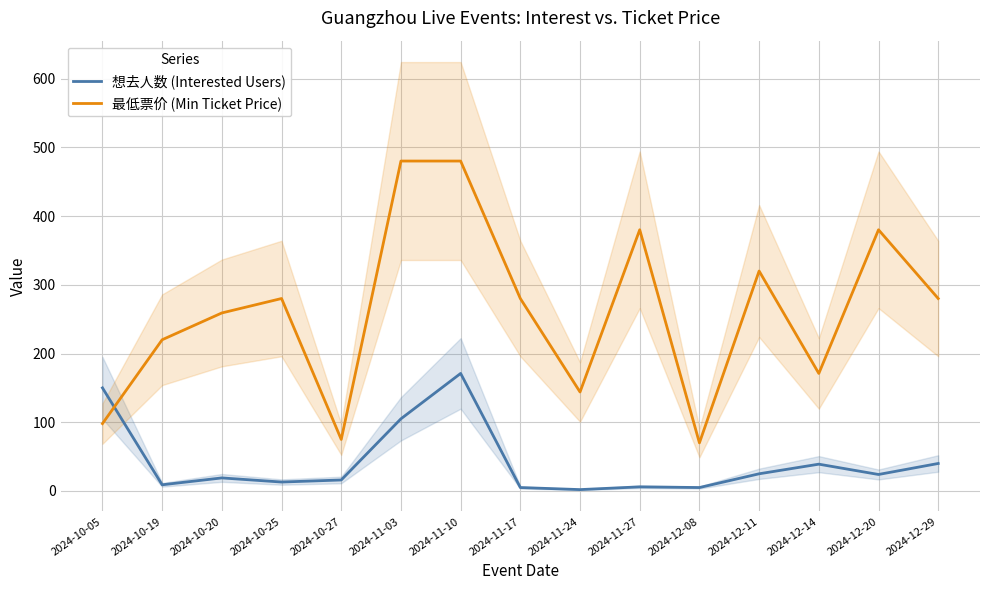

Reading left to right, transcribe all the data shown in this chart.

想去人数 (Interested Users): 2024-10-05=150	2024-10-19=9	2024-10-20=19	2024-10-25=13	2024-10-27=16	2024-11-03=105	2024-11-10=171	2024-11-17=5	2024-11-24=2	2024-11-27=6	2024-12-08=5	2024-12-11=25	2024-12-14=39	2024-12-20=24	2024-12-29=40
最低票价 (Min Ticket Price): 2024-10-05=98	2024-10-19=220	2024-10-20=259	2024-10-25=280	2024-10-27=75	2024-11-03=480	2024-11-10=480	2024-11-17=280	2024-11-24=144	2024-11-27=380	2024-12-08=70	2024-12-11=320	2024-12-14=171	2024-12-20=380	2024-12-29=280